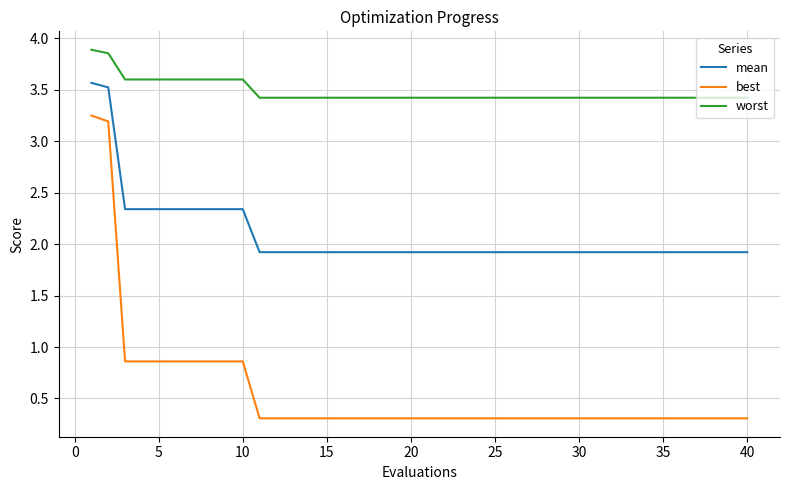

Count the number of categories in the chart.

40